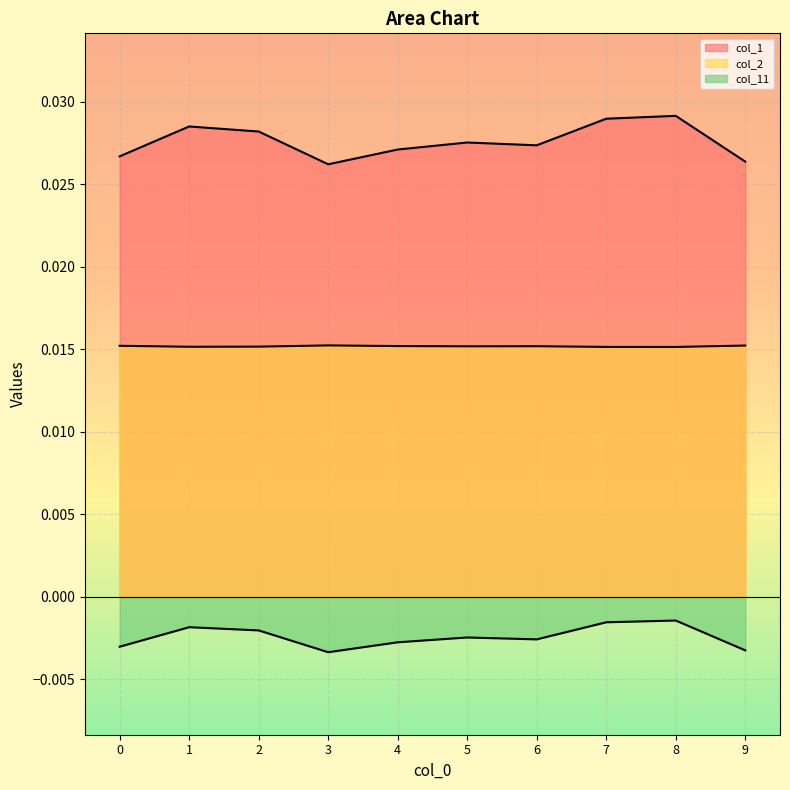

Does the chart display data point markers on the line(s)?

No